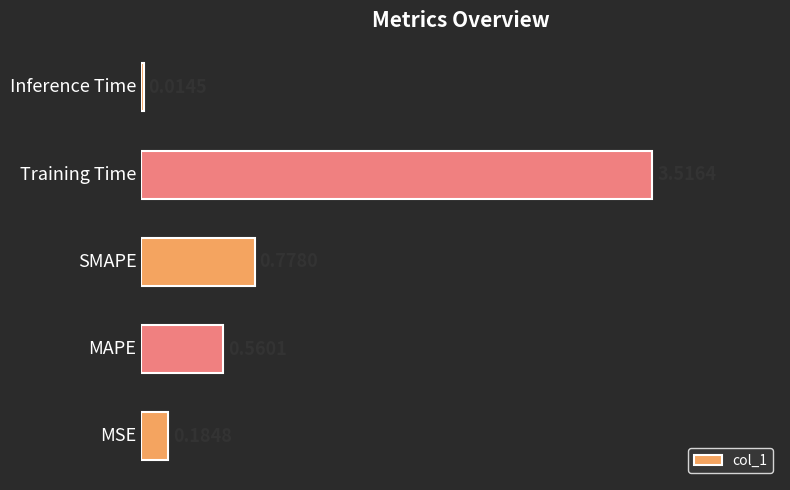

What is the difference between the maximum and minimum values?

3.5